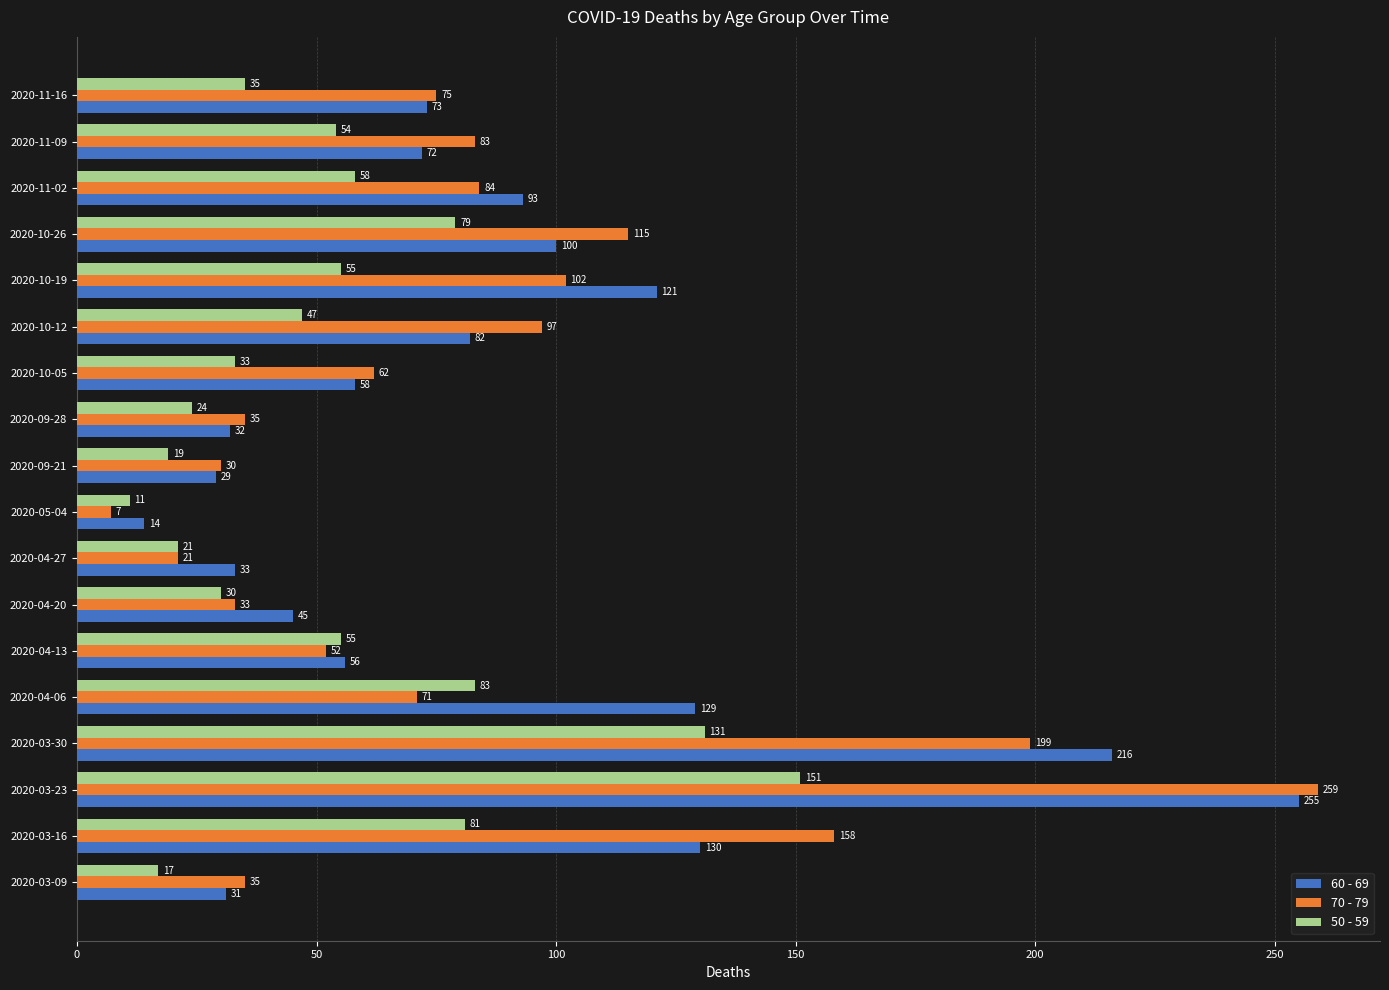

Between 2020-03-30 and 2020-09-21, which series saw the biggest shift?

60 - 69